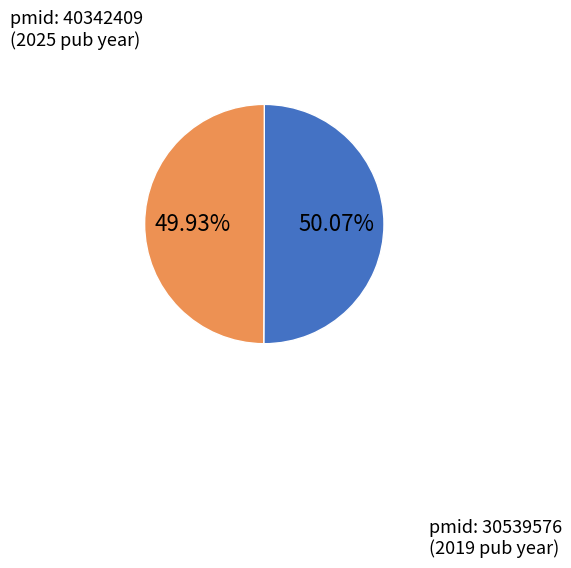

Is there any slice that represents more than half of the pie?

Yes